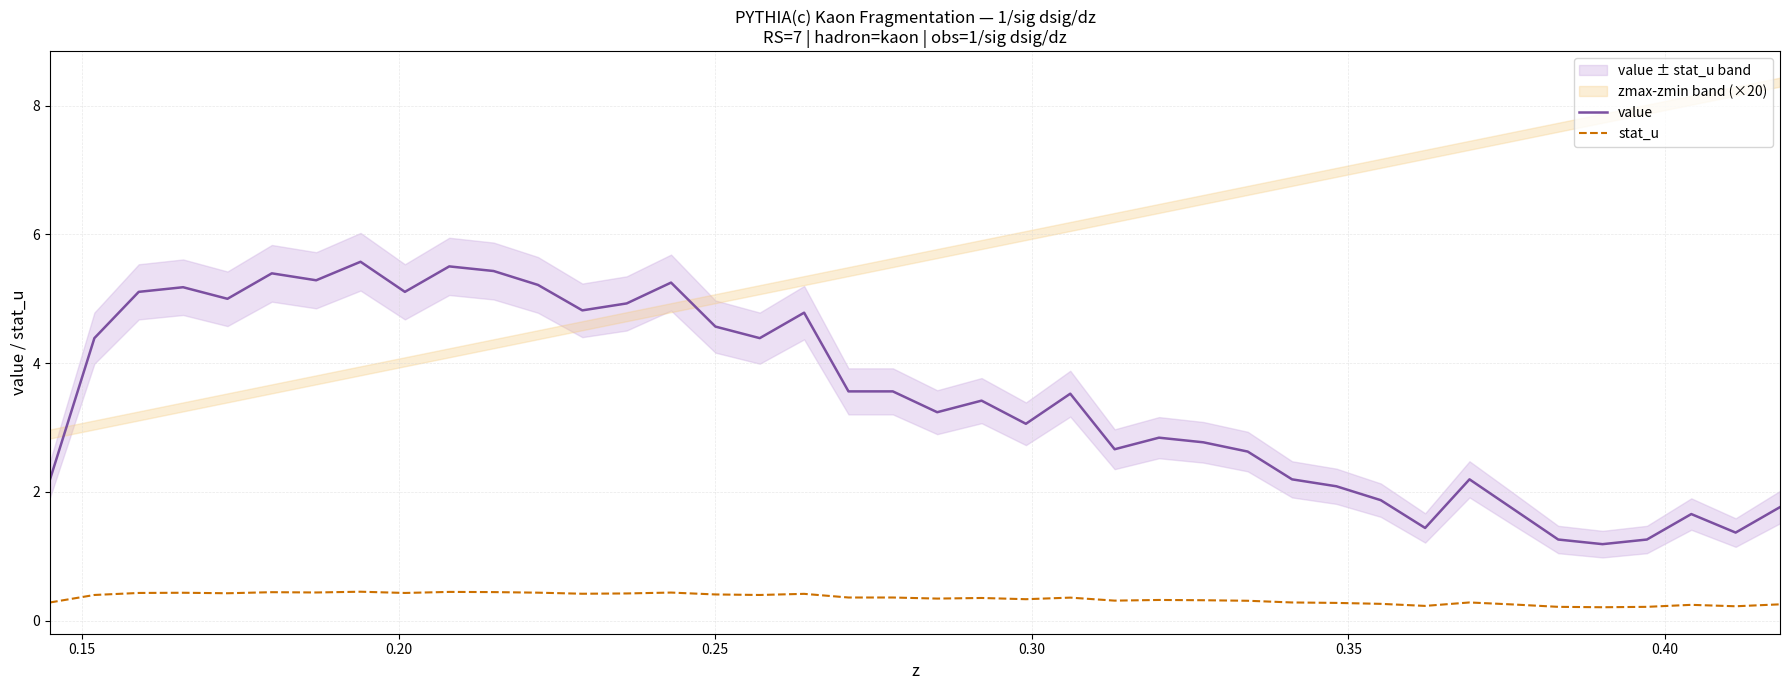

True or false: stat_u has more than 1 interior local peaks.

True